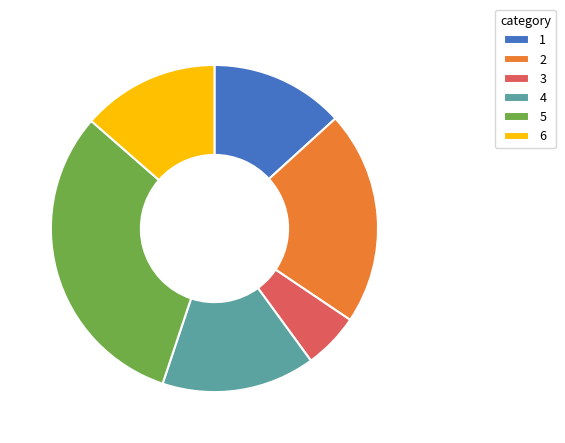

Is there a majority slice in this chart?

No